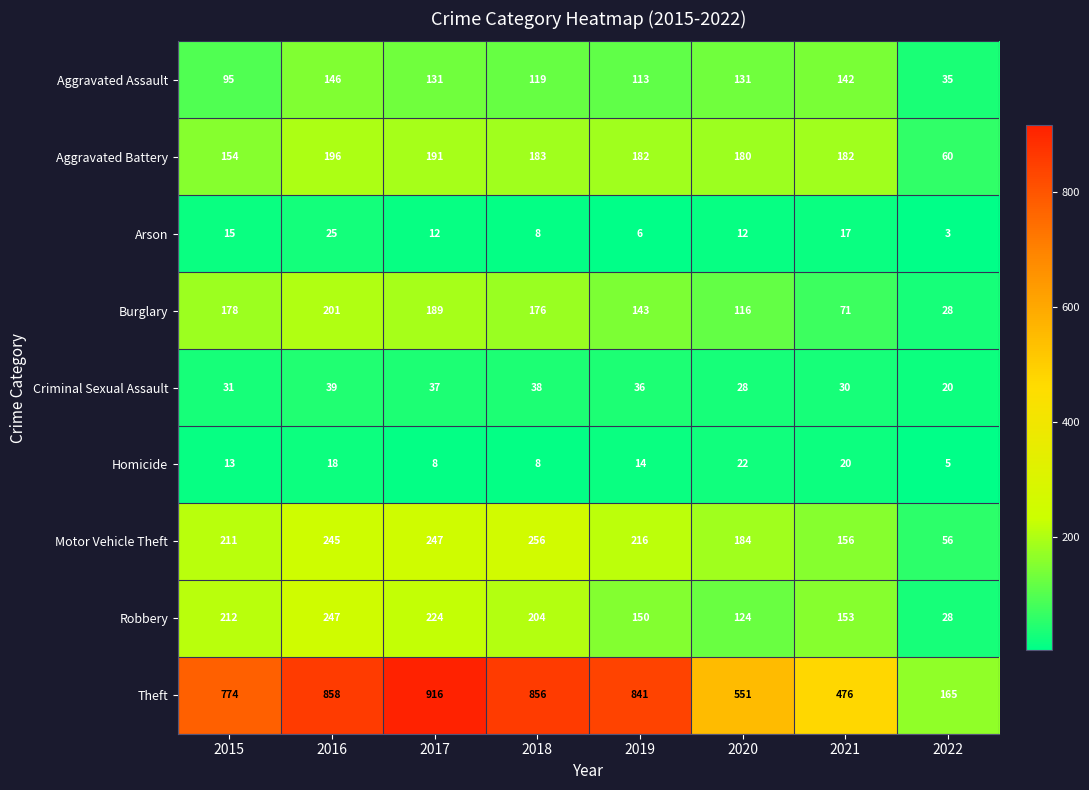

What is the minimum value shown in the chart?

3